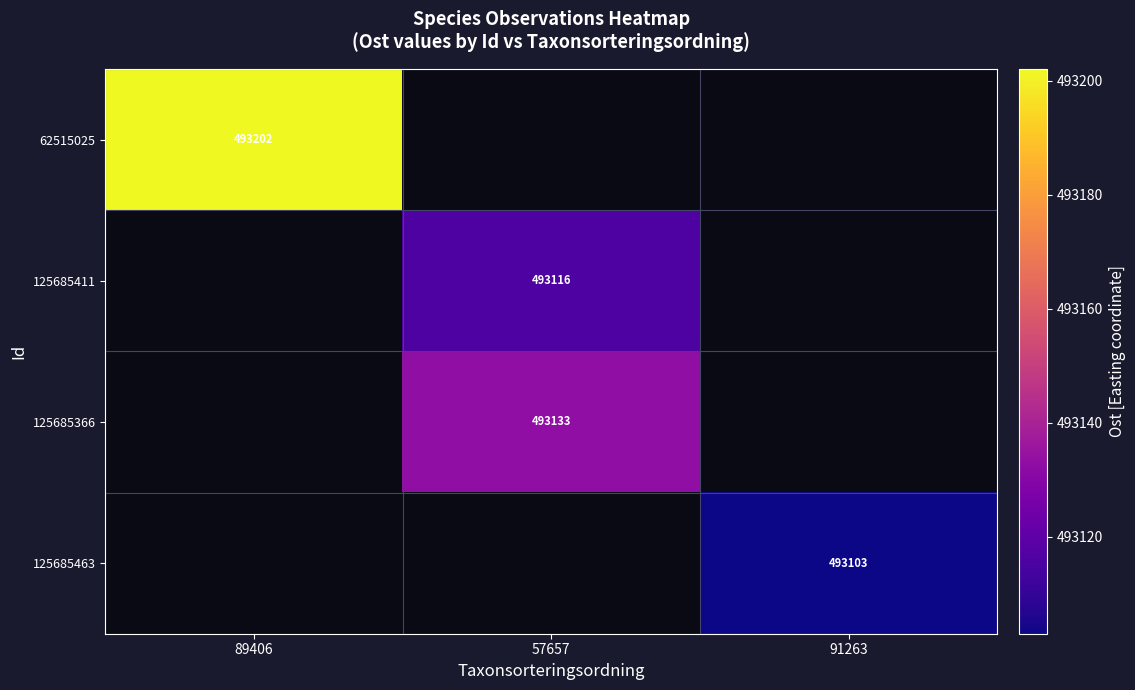

What is the maximum value for 62515025?

493202.1